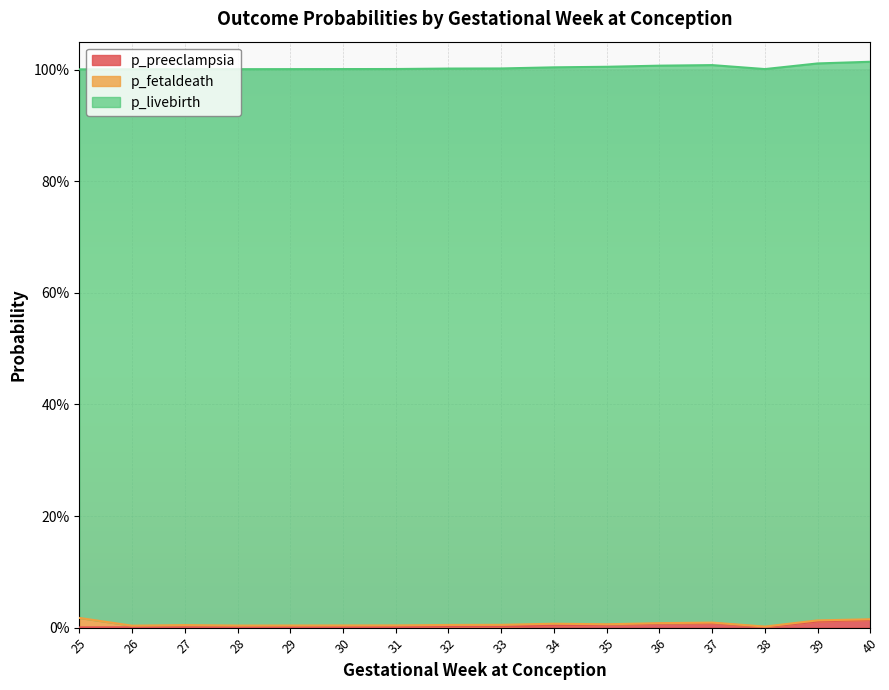

Is the value of p_fetaldeath at 25 greater than the value of p_livebirth at 34?

No